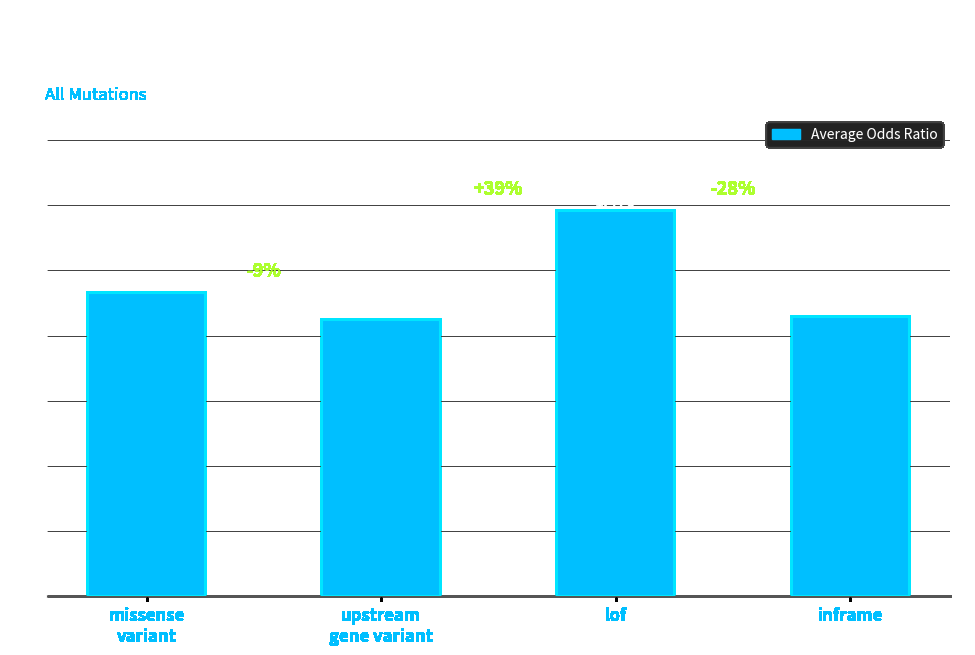

How many distinct data groups are displayed?

1